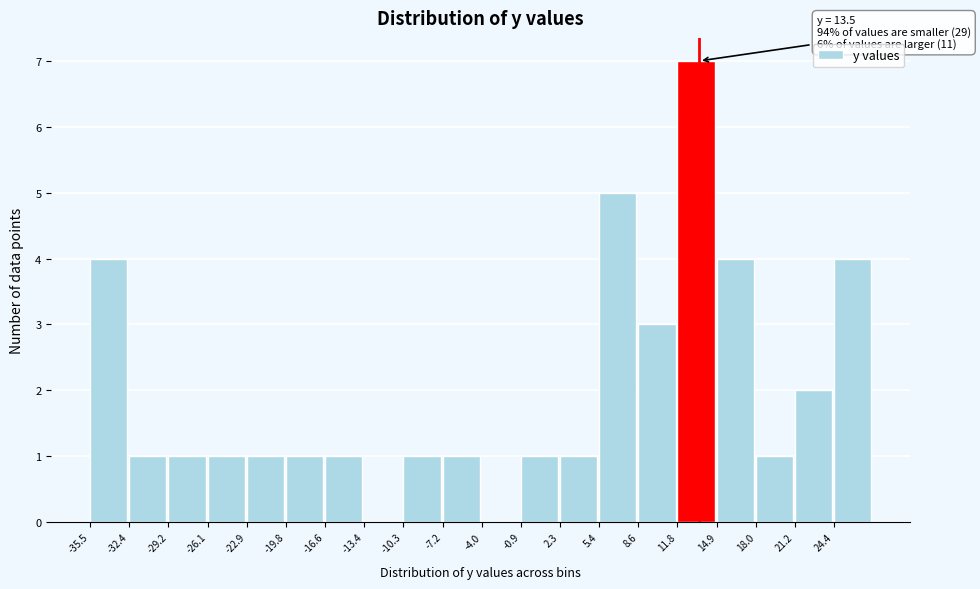

Over which range of the x-axis is the bar tallest?

11.75 to 14.90